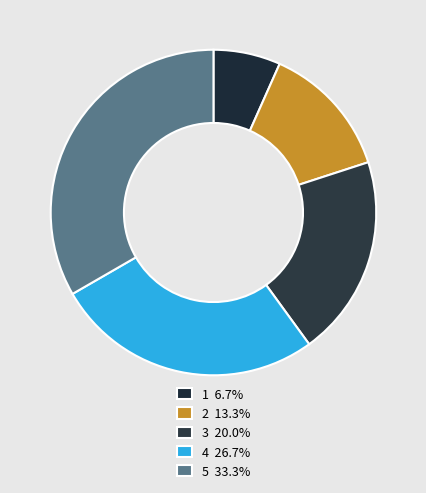

Which has a higher value, 3 or 5?

5